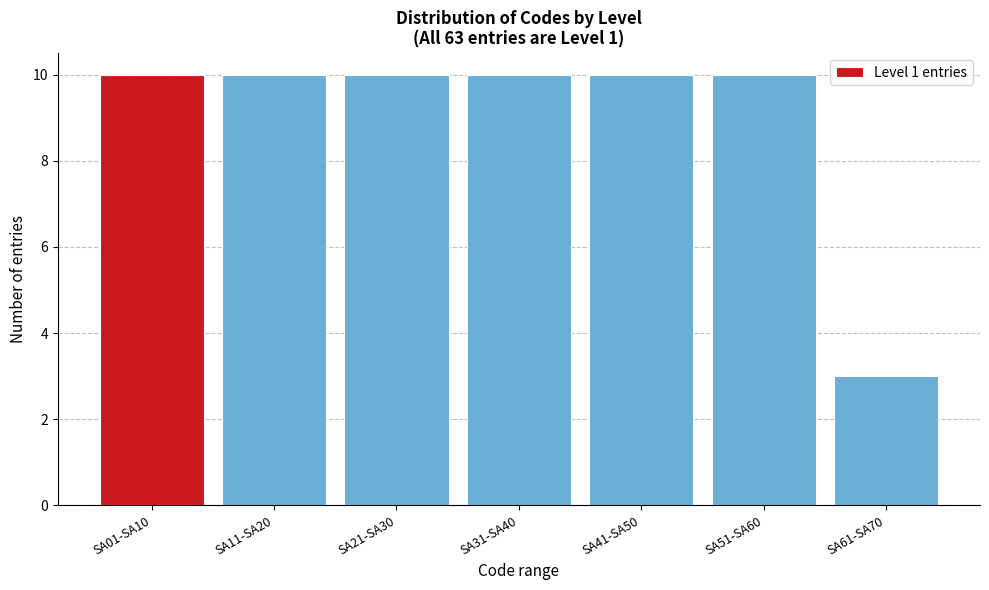

Reading left to right, extract all data points from this chart.

10	10	10	10	10	10	3